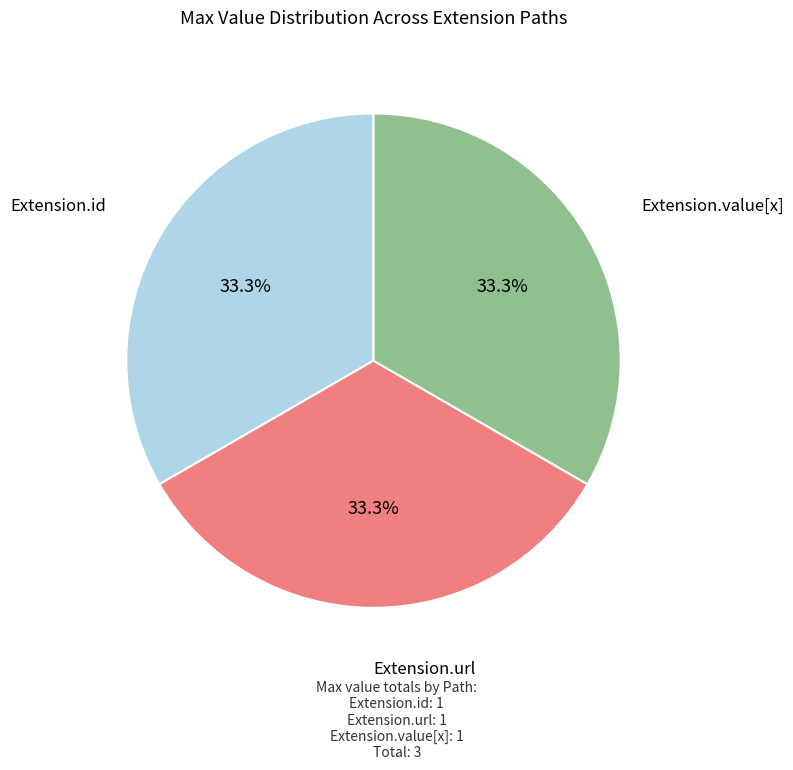

Does any single category account for the majority?

No